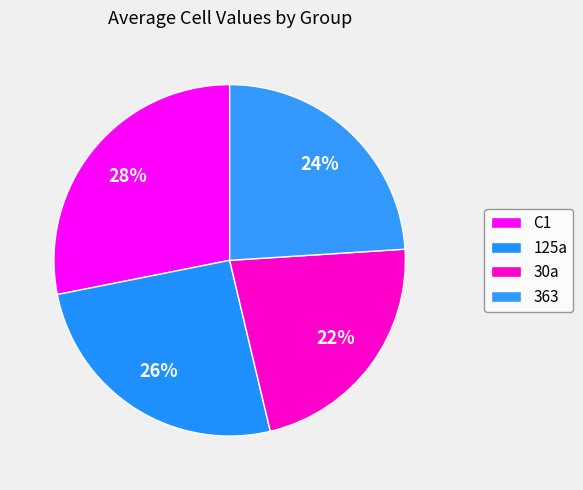

The 363 slice represents 24% of the pie. True or false?

True